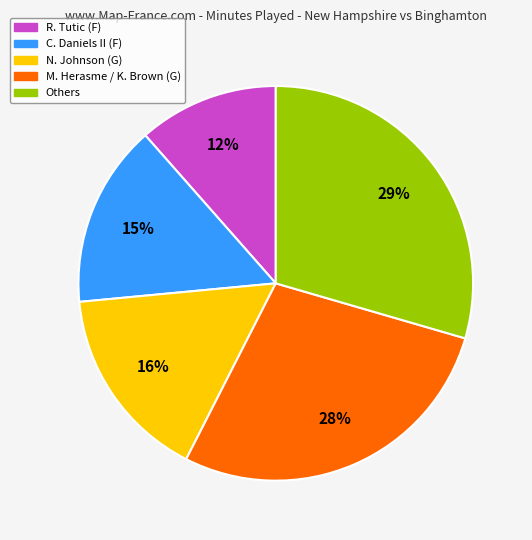

How many segments does this pie chart have?

5